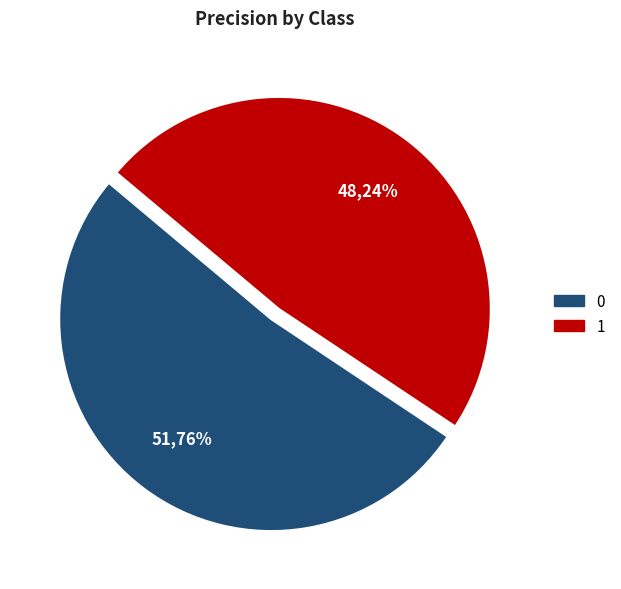

How many segments does this pie chart have?

2